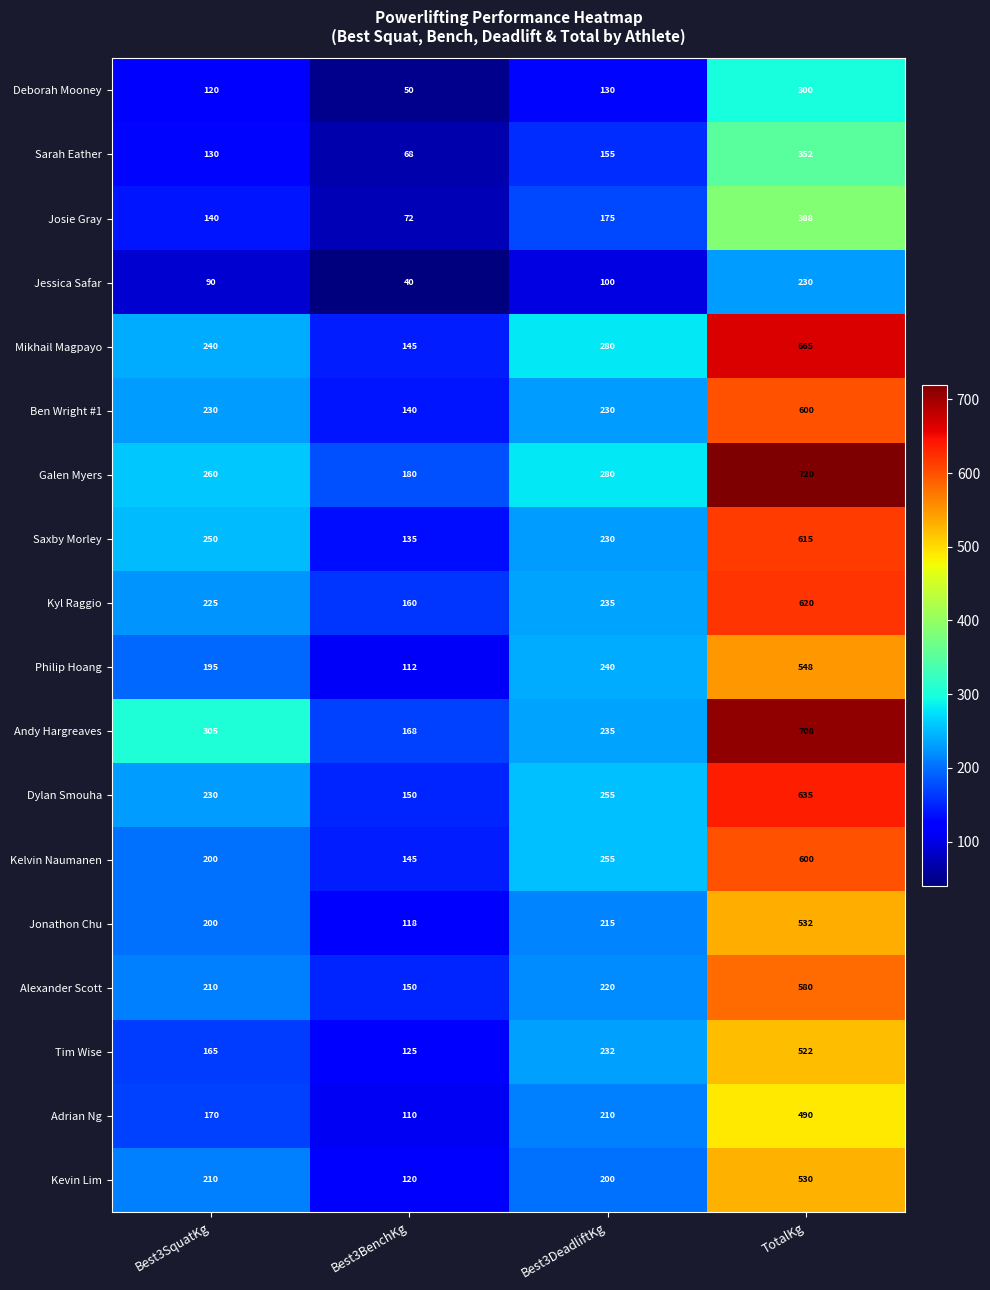

True or false: Deborah Mooney has a value of 300 at TotalKg.

True